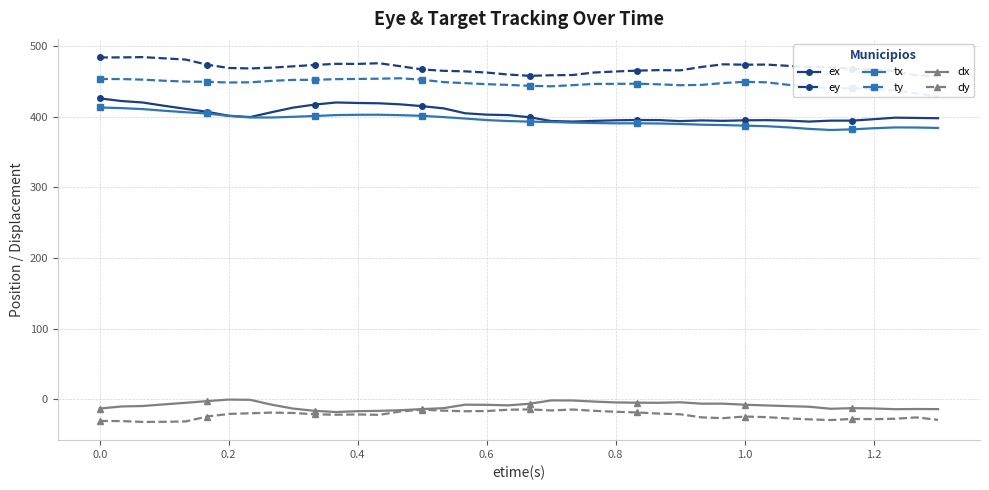

True or false: ty and tx intersect in this chart.

False